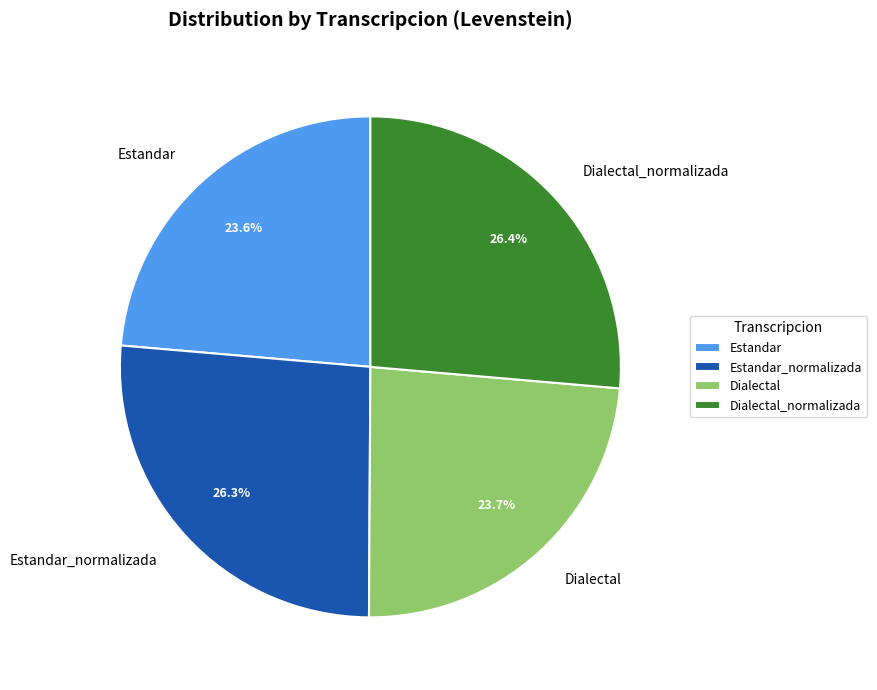

What percentage is NOT represented by Estandar_normalizada?

73.7%